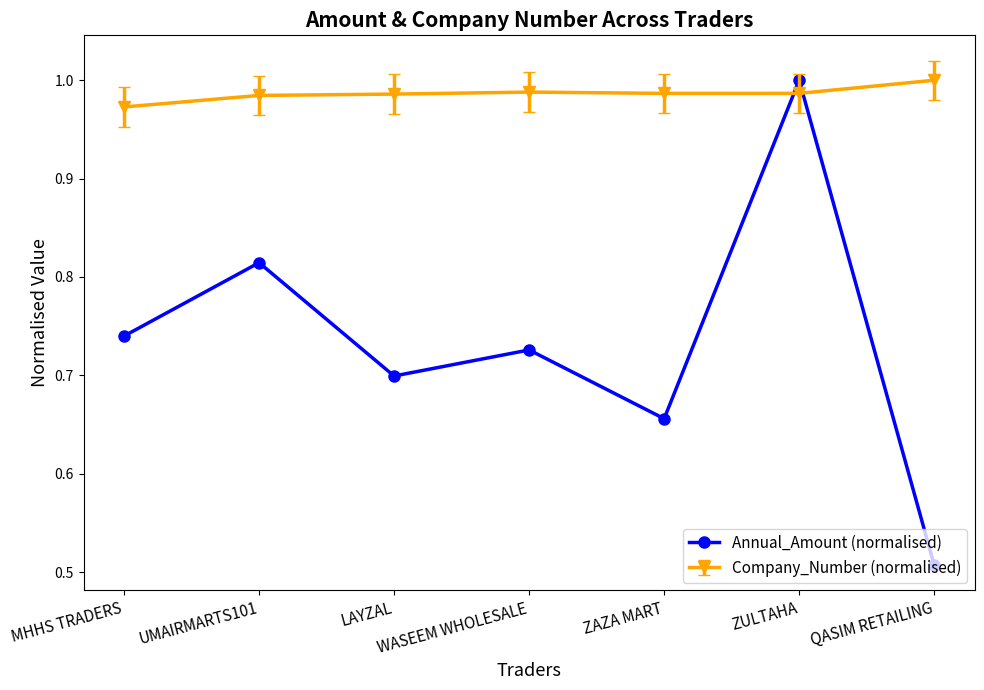

Rank the categories by Annual_Amount (normalised) value from lowest to highest.

QASIM RETAILING, ZAZA MART, LAYZAL, WASEEM WHOLESALE, MHHS TRADERS, UMAIRMARTS101, ZULTAHA